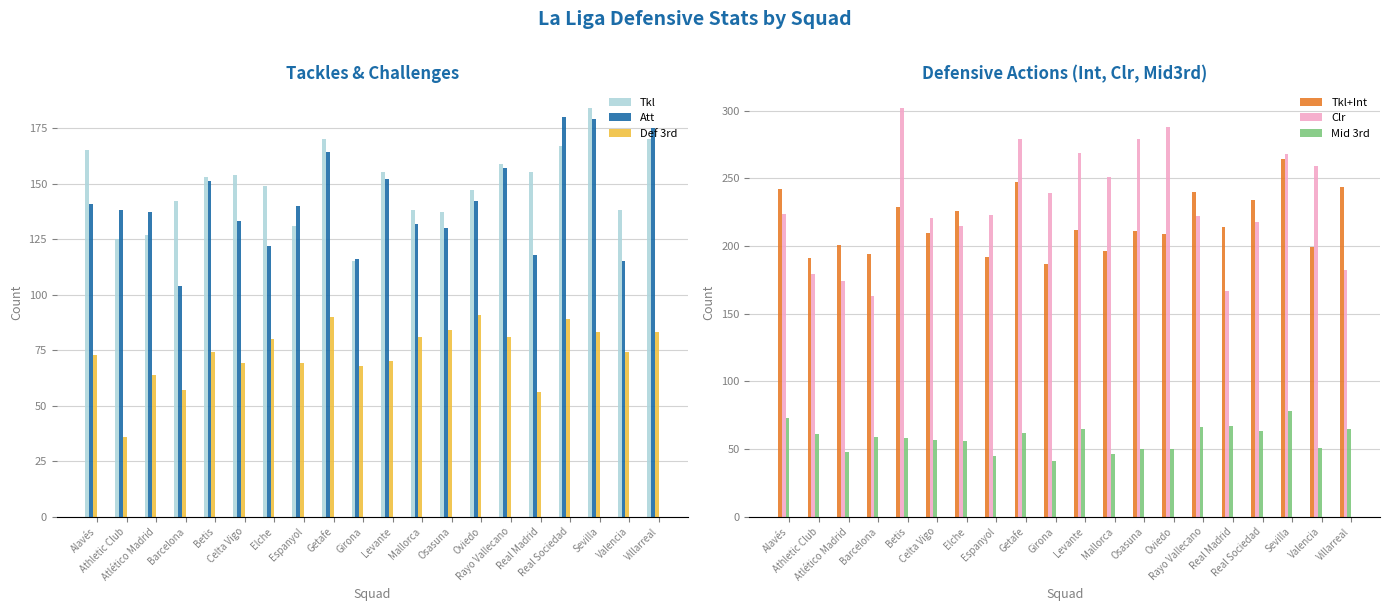

What is the greatest value displayed?

302